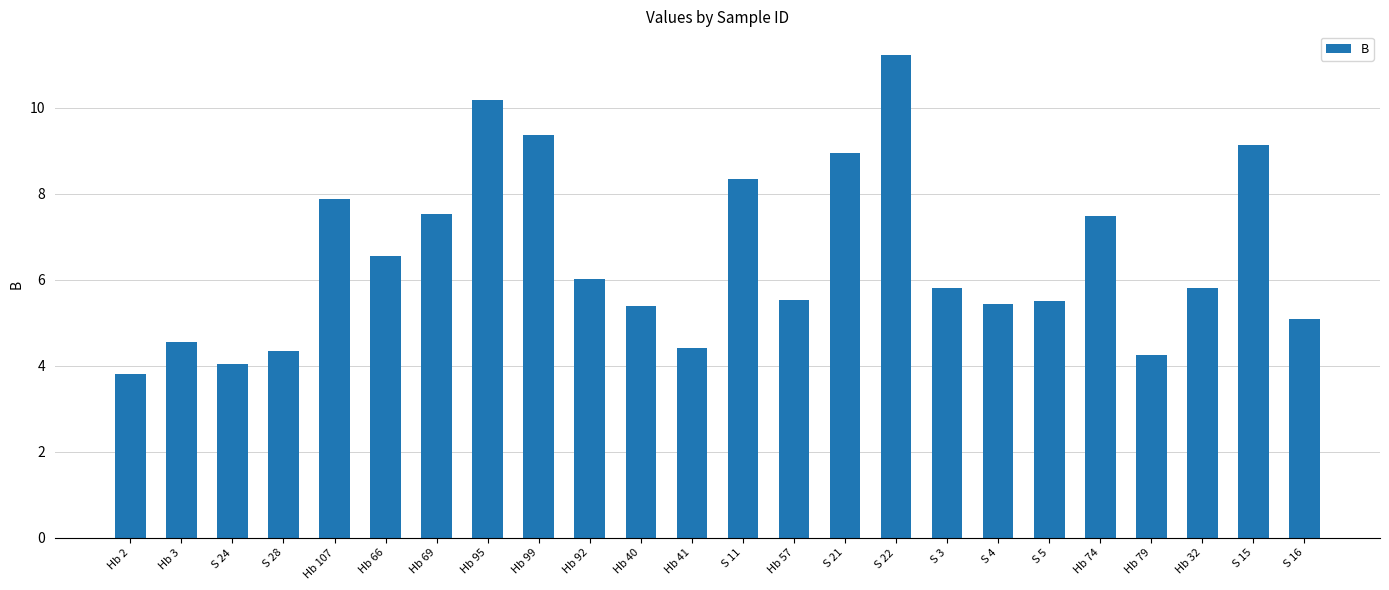

Approximately how many times larger is the value at Hb 2 compared to S 11?

0.5